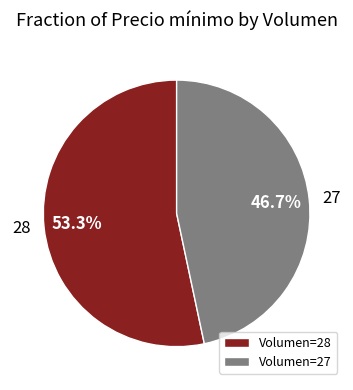

Does 28 represent more than half of the total?

Yes